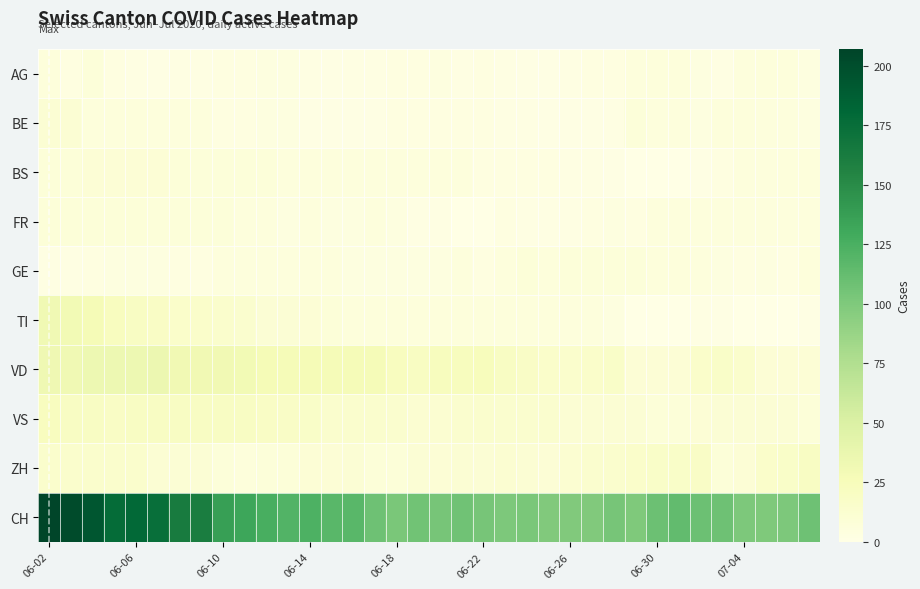

At which label is VD closest to 22?

06-18